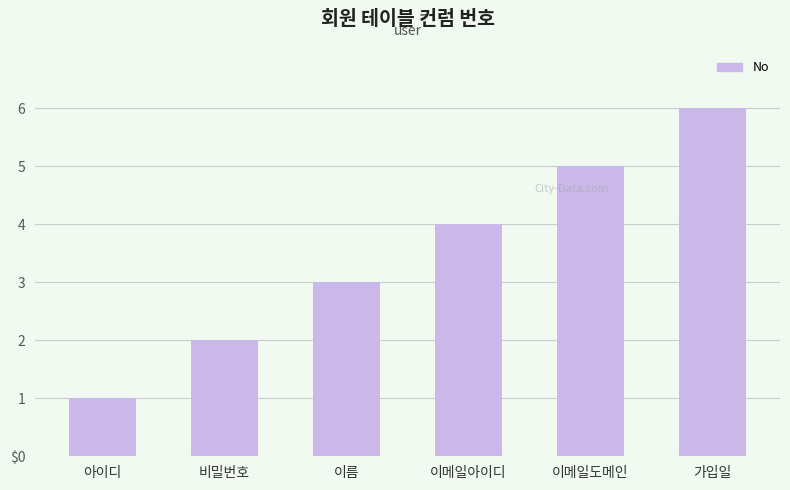

How many values are between 2 and 5?

4